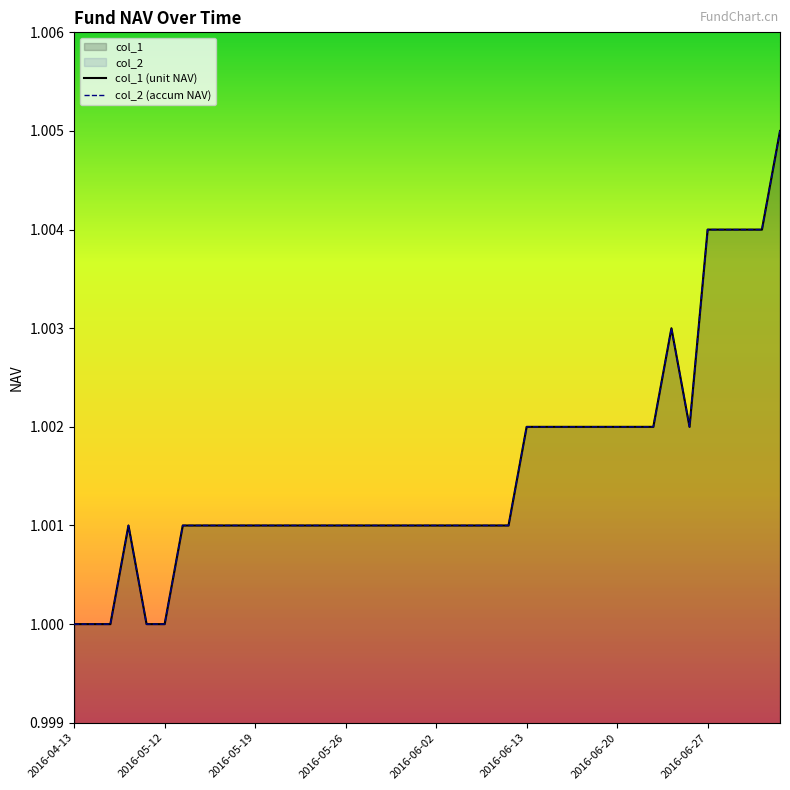

At which label is col_1 (unit NAV) closest to 1?

2016-04-13